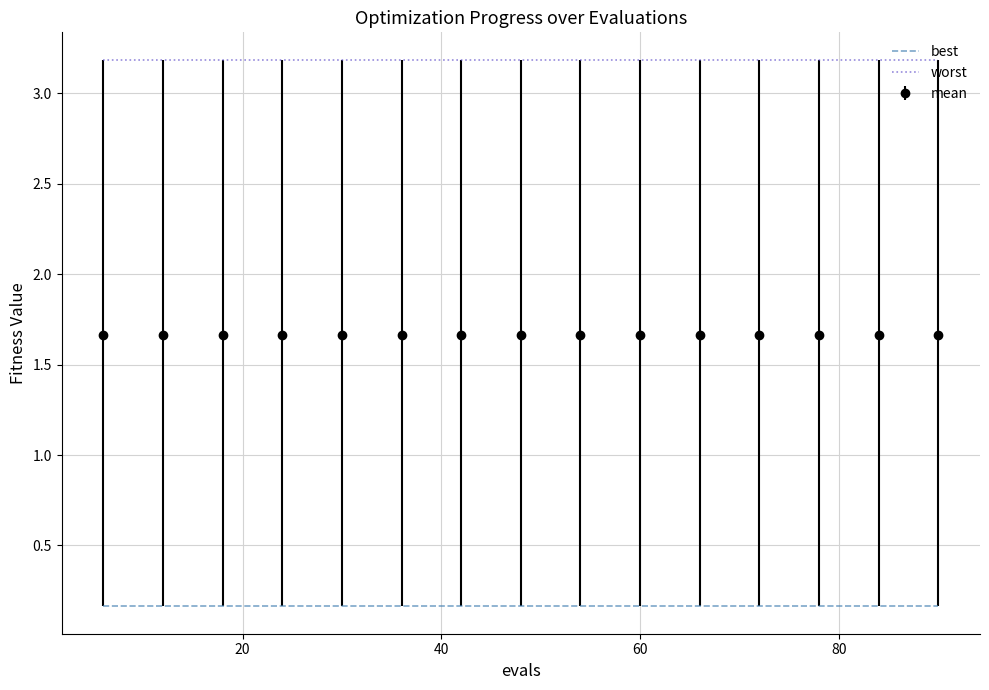

At how many categories does at least one series exceed 3?

15